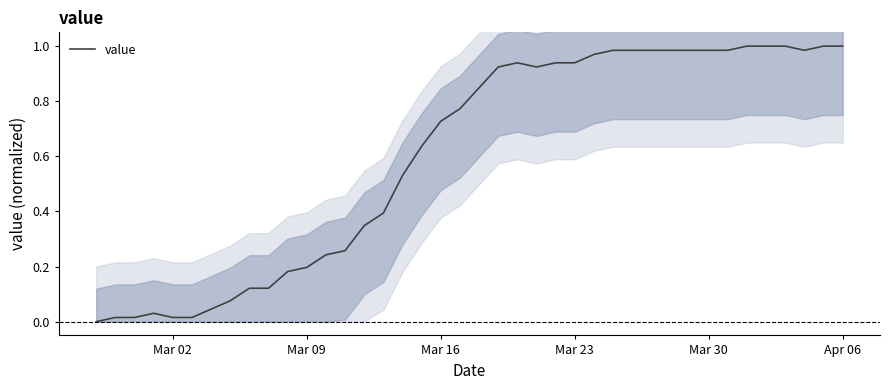

Count the number of categories in the chart.

40